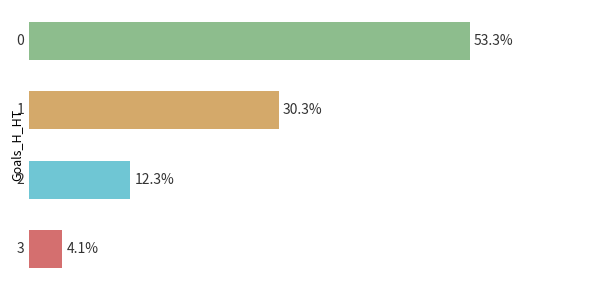

Reading bottom to top, transcribe all the data shown in this chart.

4.1	12.3	30.3	53.3